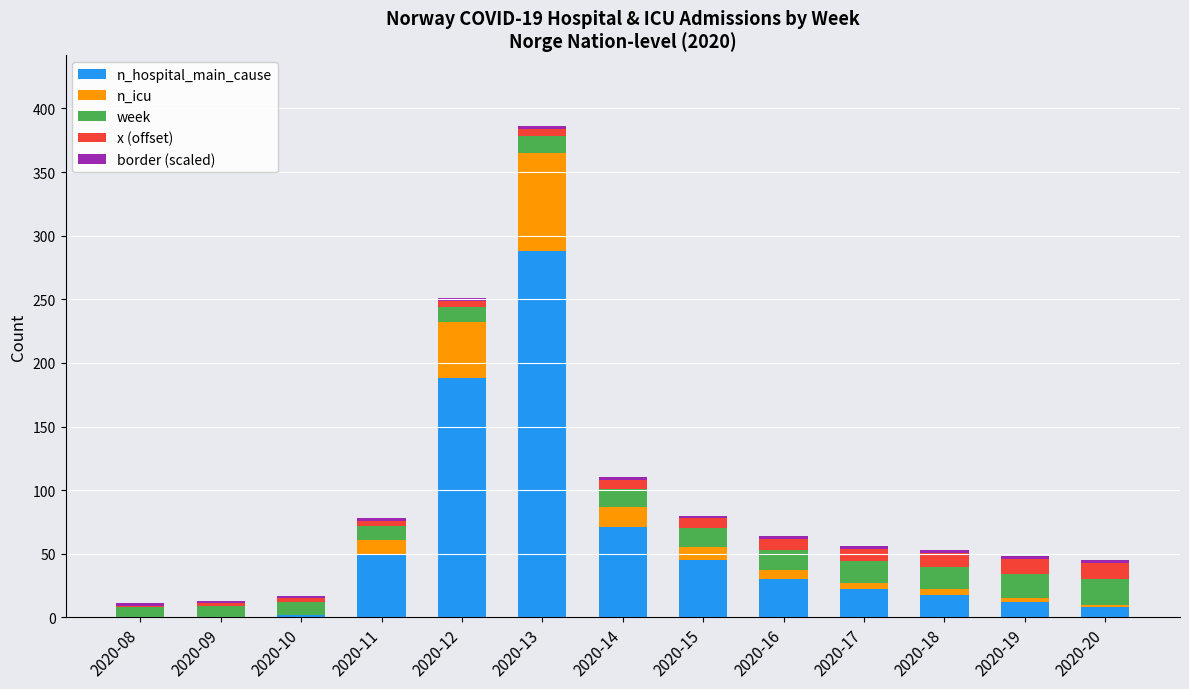

True or false: n_hospital_main_cause has a value of 22 at 2020-17.

True